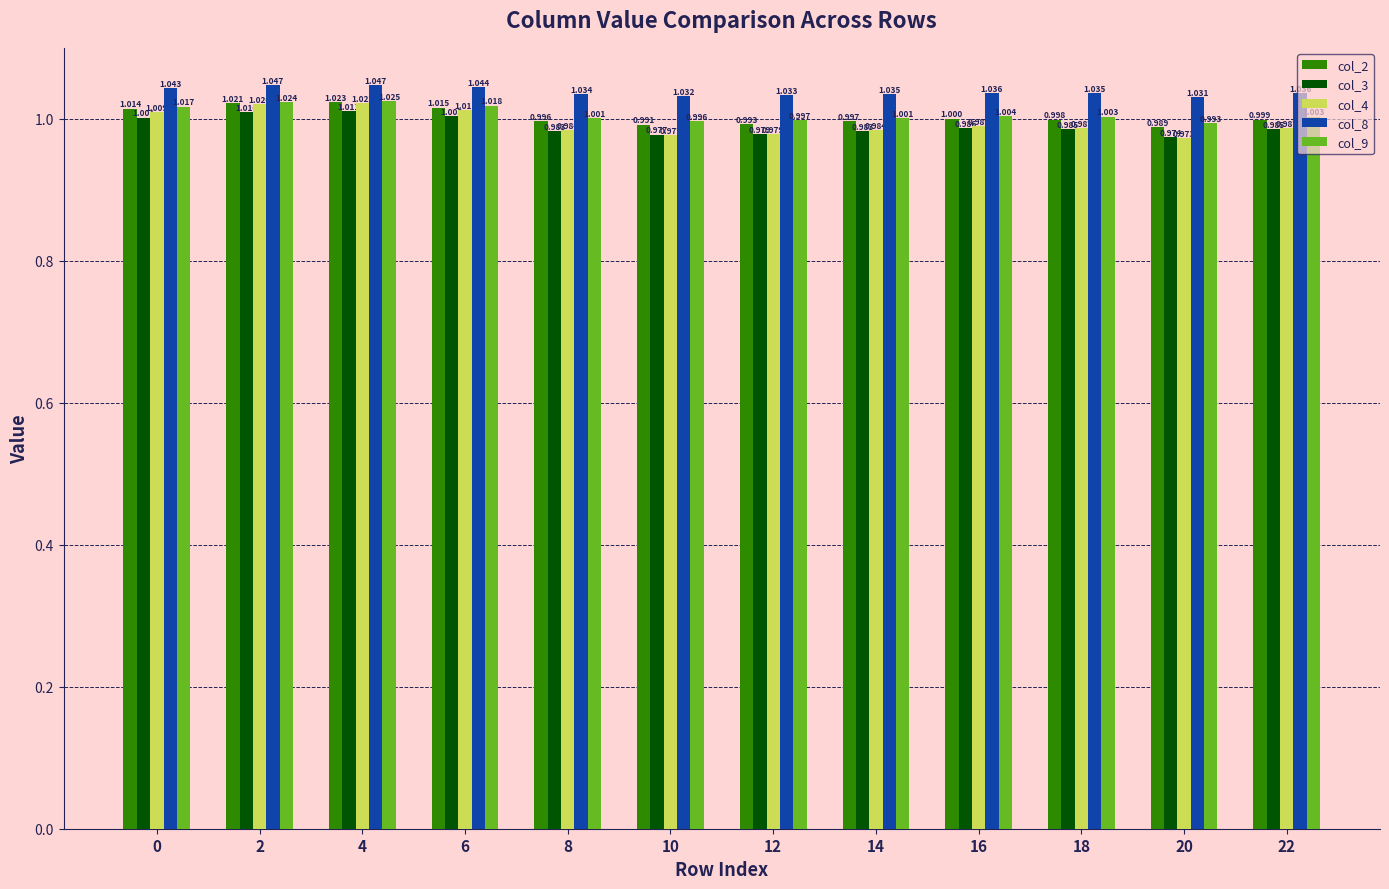

What is the total value across all series at 2?

5.1